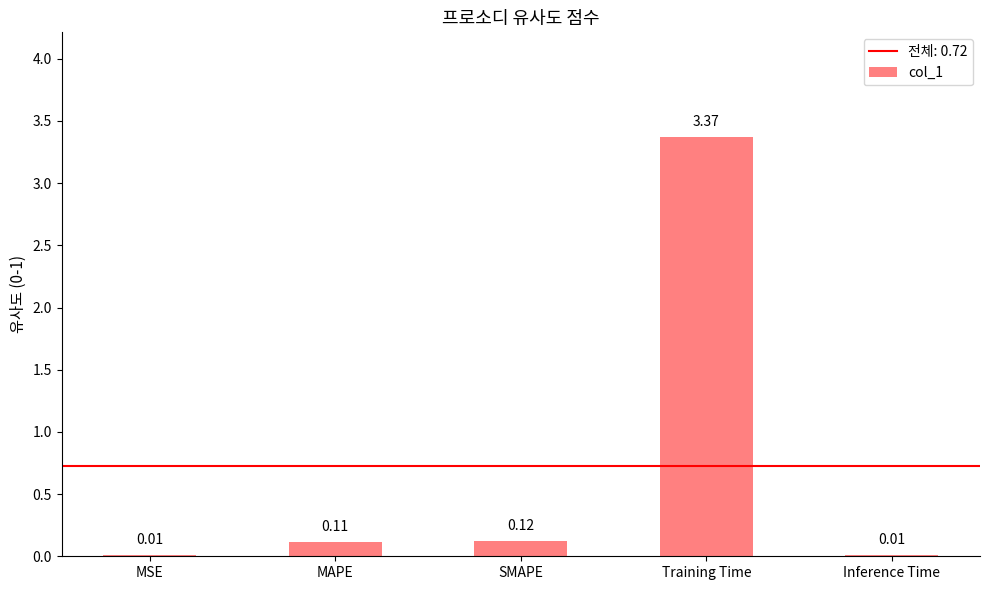

What is the change in value from SMAPE to Training Time?

+3.2